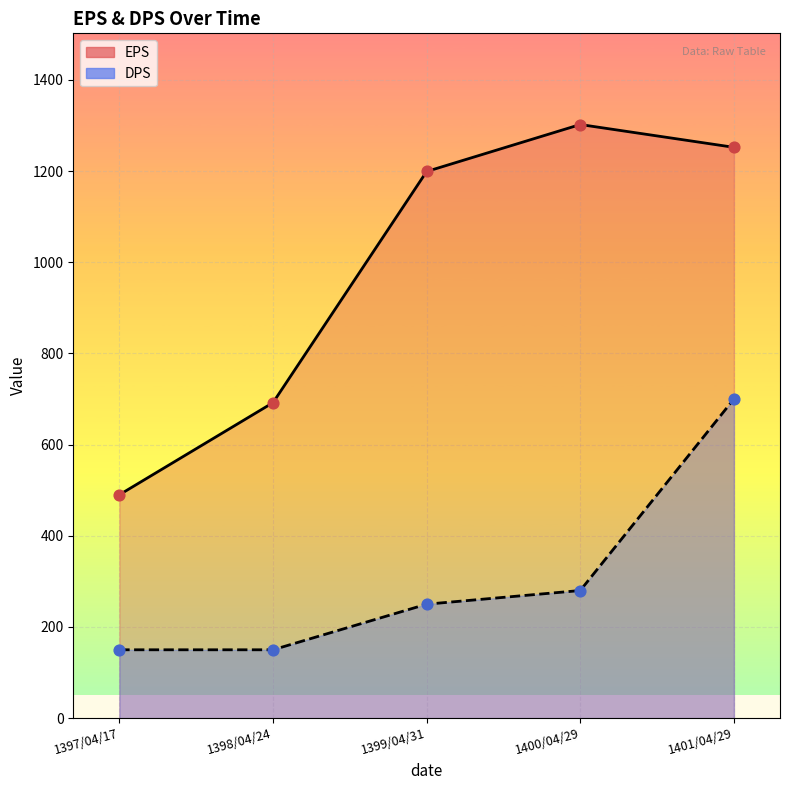

At how many categories does at least one series exceed 409?

5